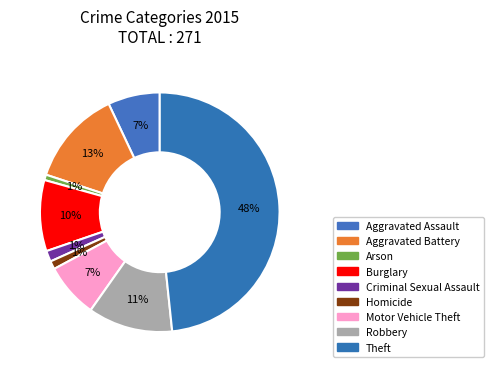

How many slices are in this pie chart?

9